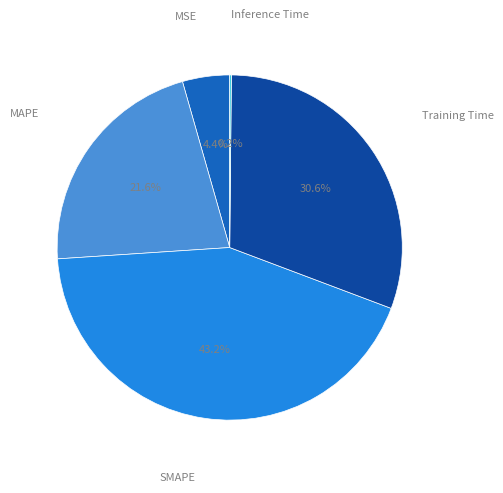

Is there any slice that represents more than half of the pie?

No